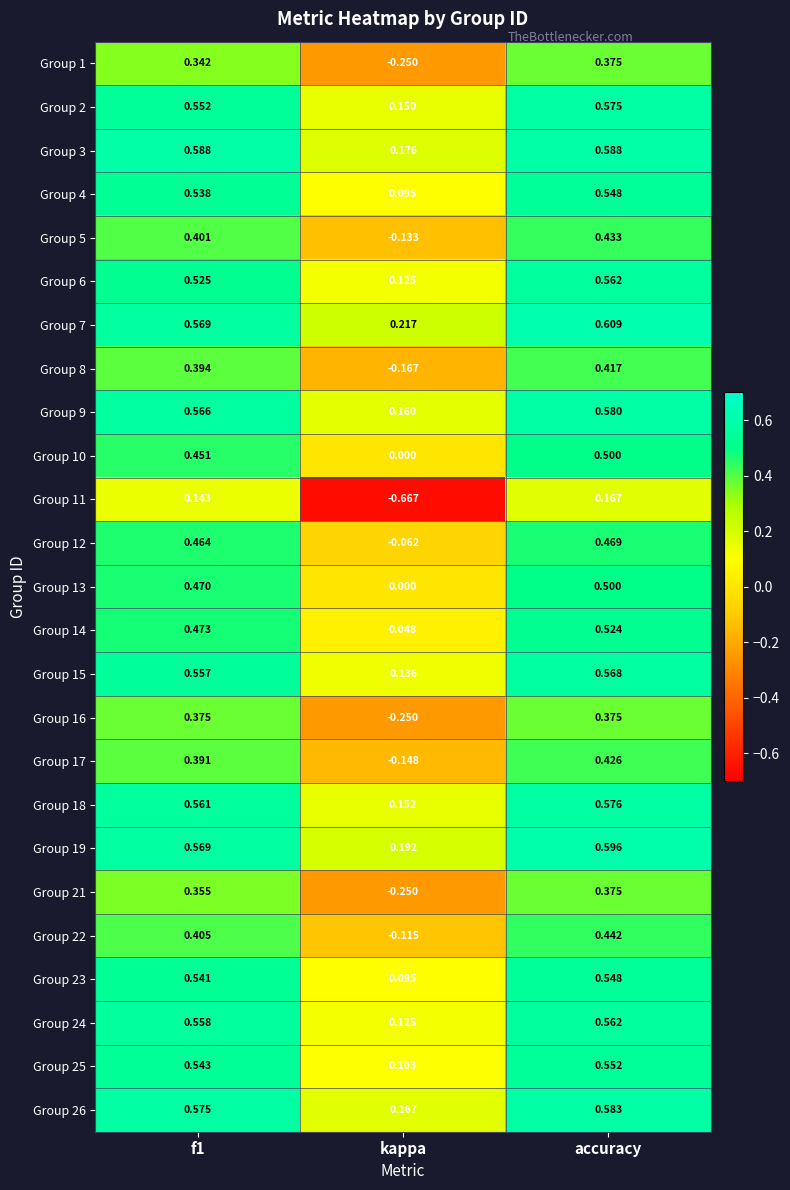

How many data points does each series have?

3